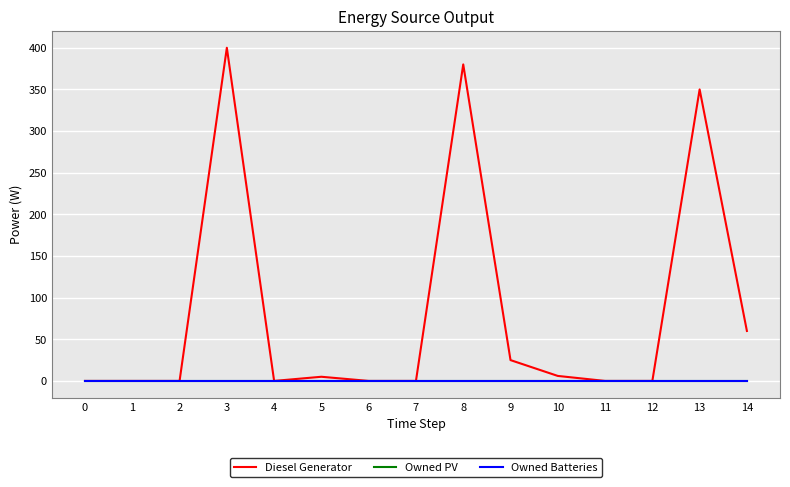

Reading left to right, list all the values displayed in this chart.

Diesel Generator: 0=0	1=0	2=0	3=400	4=0	5=5	6=0	7=0	8=380	9=25	10=6	11=0	12=0	13=350	14=60
Owned PV: 0=0	1=0	2=0	3=0	4=0	5=0	6=0	7=0	8=0	9=0	10=0	11=0	12=0	13=0	14=0
Owned Batteries: 0=0	1=0	2=0	3=0	4=0	5=0	6=0	7=0	8=0	9=0	10=0	11=0	12=0	13=0	14=0